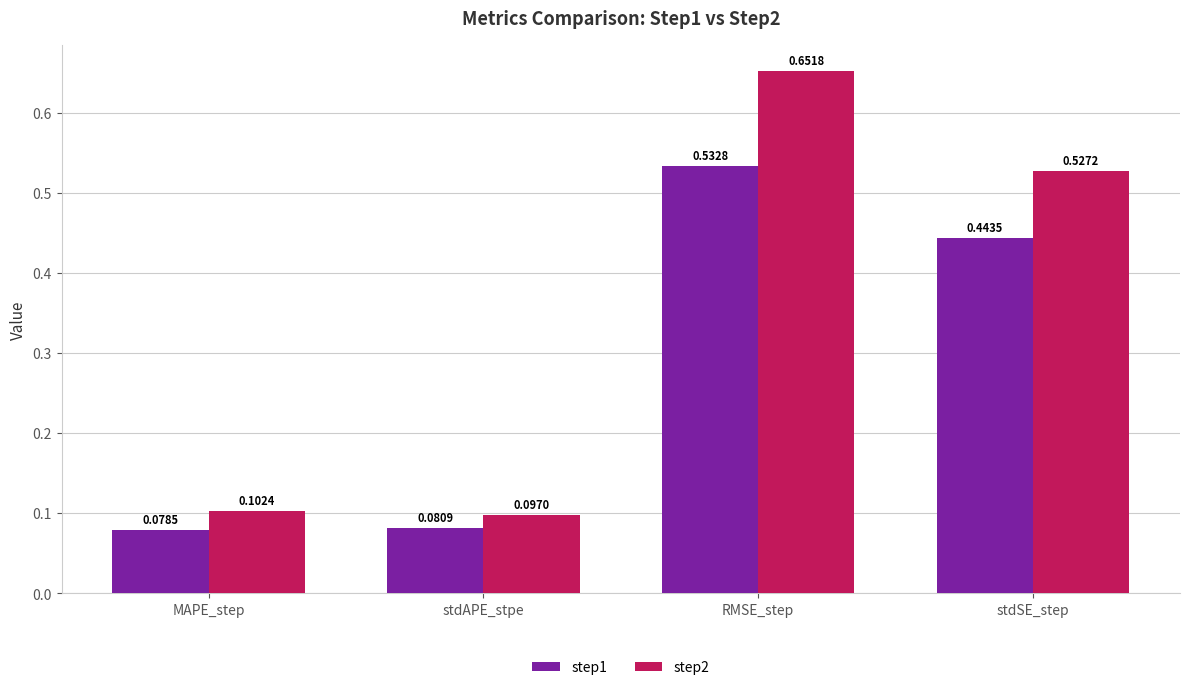

Rank the series by their average value, from highest to lowest.

step2, step1